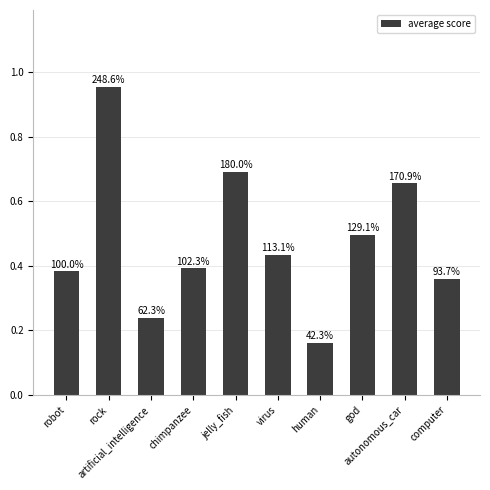

What position from the right is autonomous_car?

2